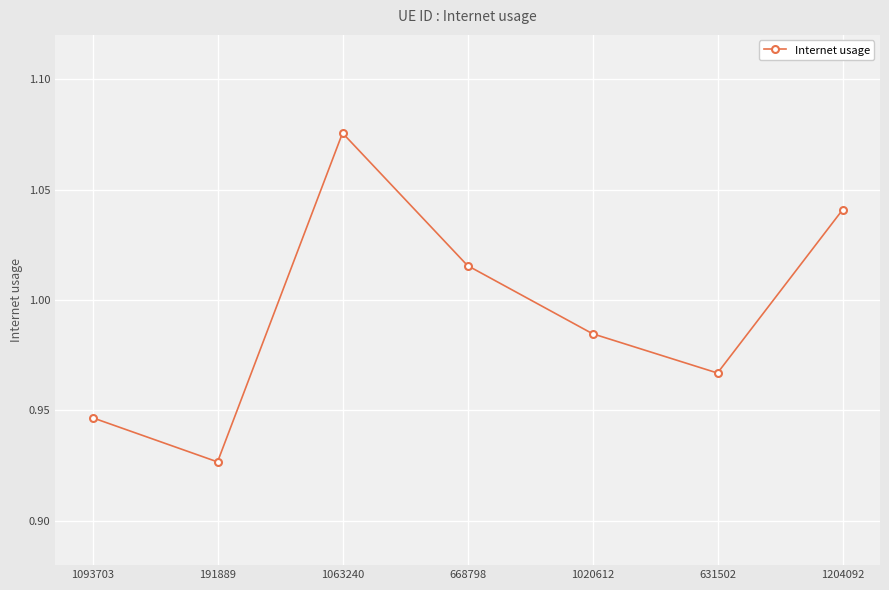

True or false: the data has more than 2 interior local peaks.

False